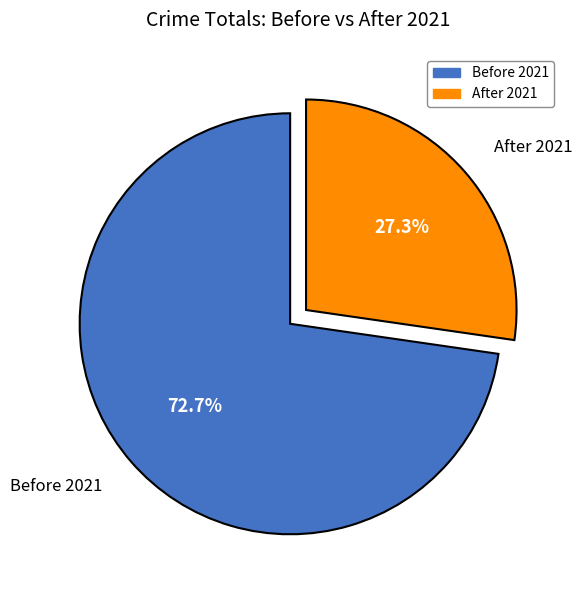

What is the majority slice?

Before 2021